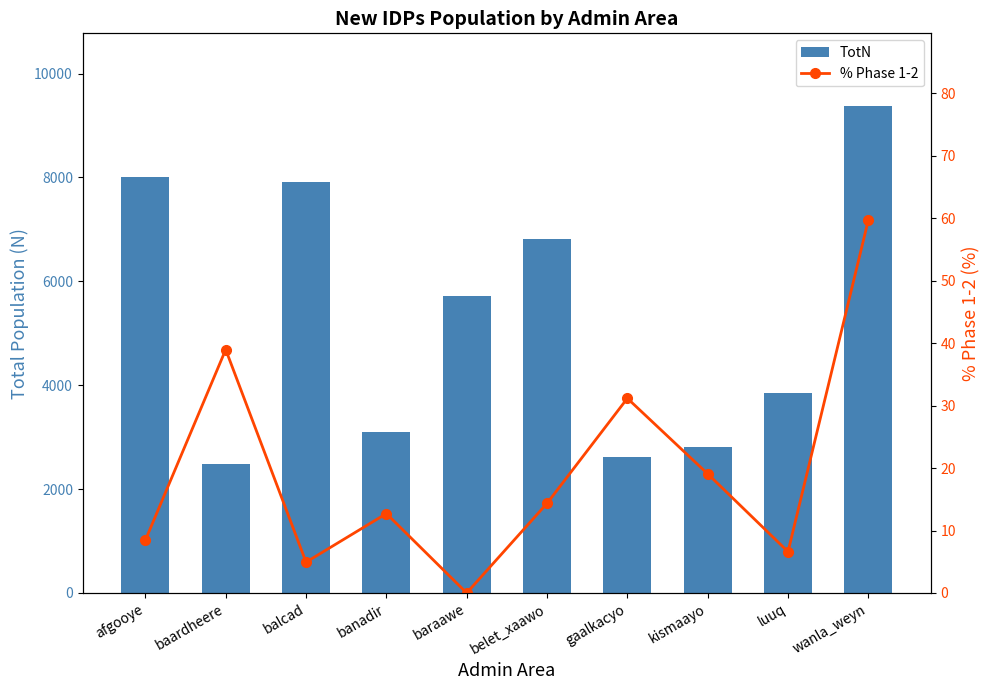

What position from the left is gaalkacyo?

7